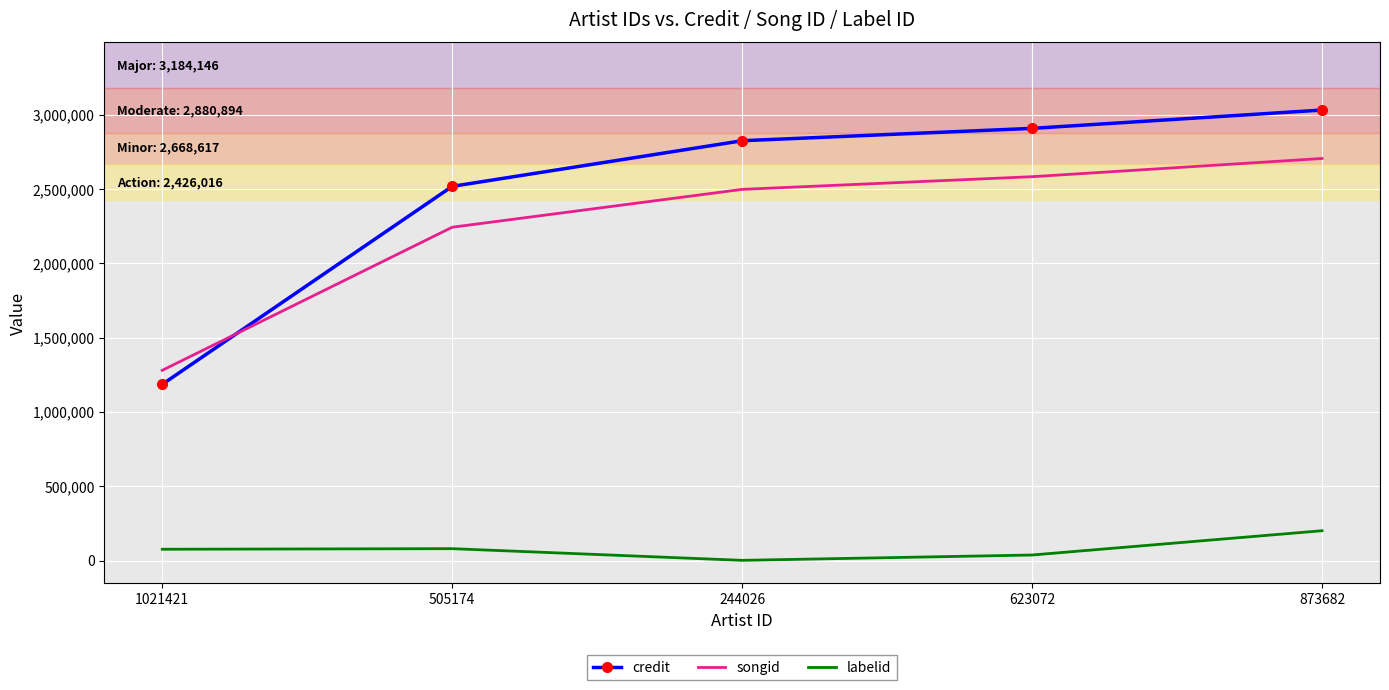

How many intersections are there between credit and songid?

1